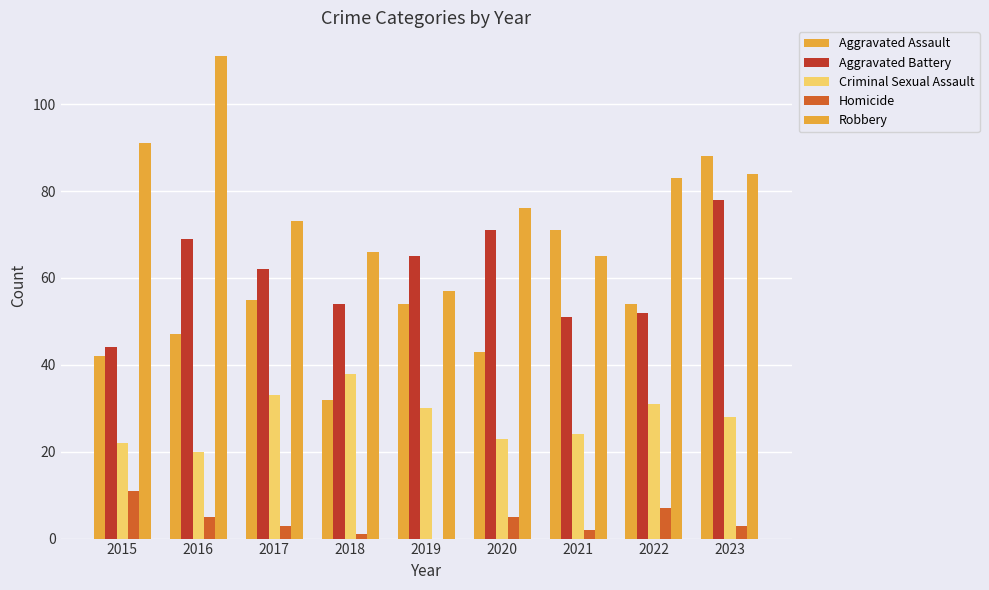

How many groups of bars are there?

9